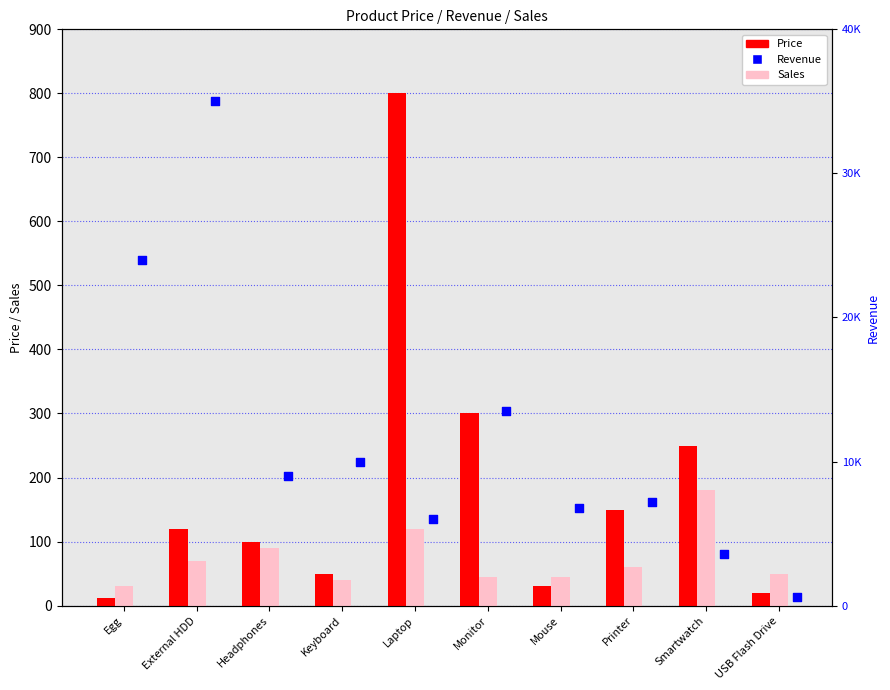

At which category is the sum across all series the highest?

External HDD